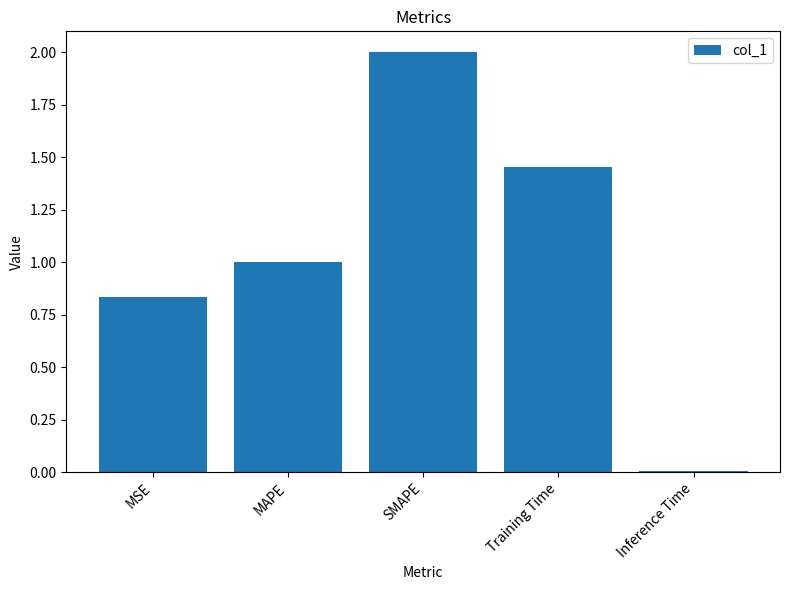

Which category has the lowest value across all series?

Inference Time